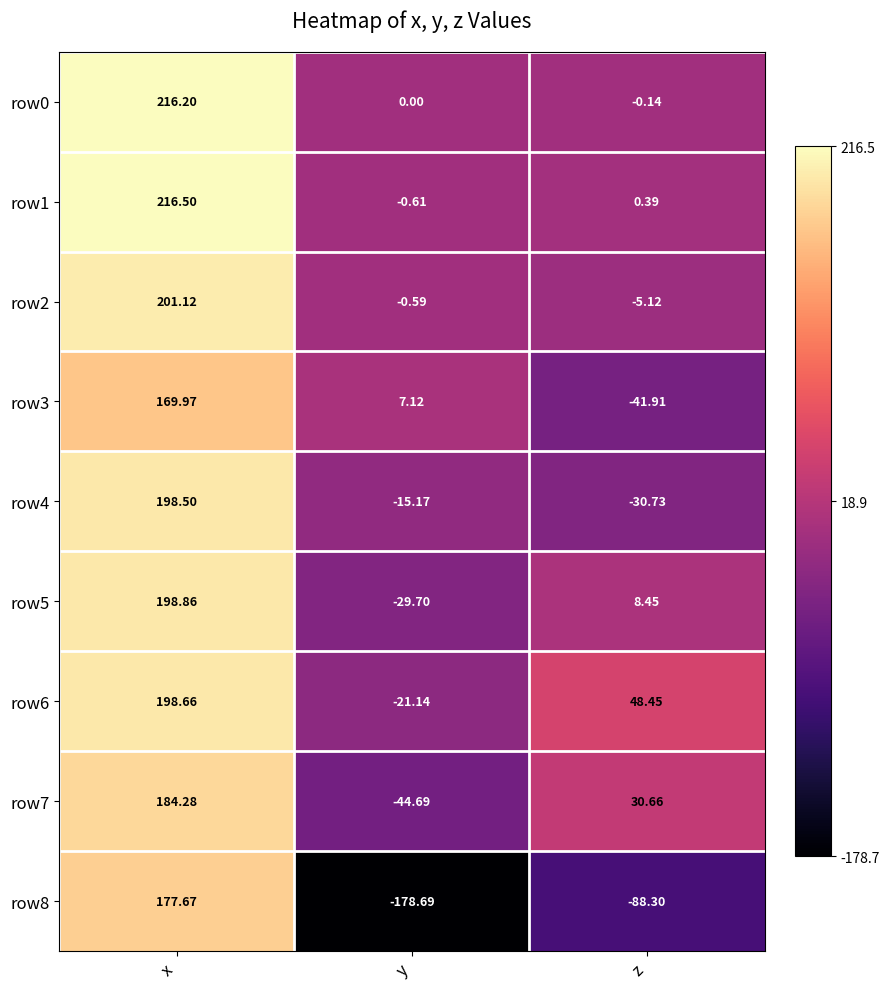

Which label corresponds to the smallest value in the chart?

y